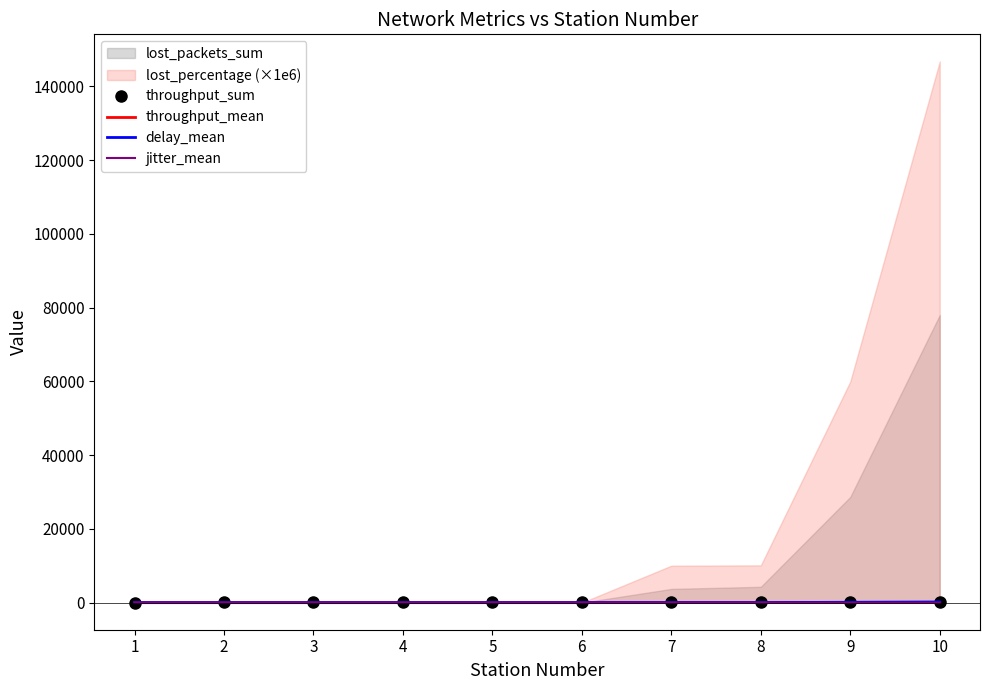

Where is delay_mean nearest to the value 95?

9